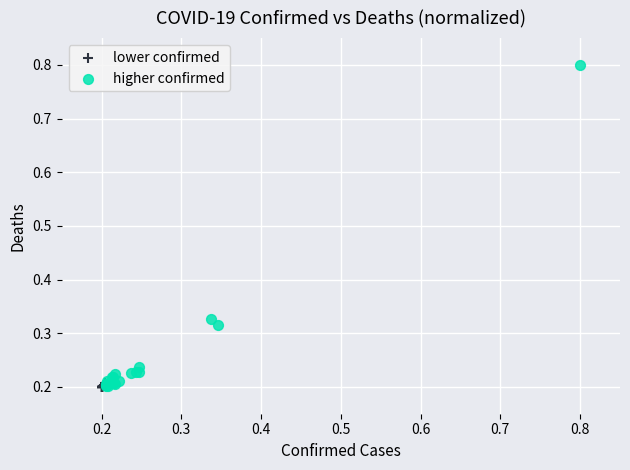

Which series has the largest Y range (max minus min)?

higher confirmed